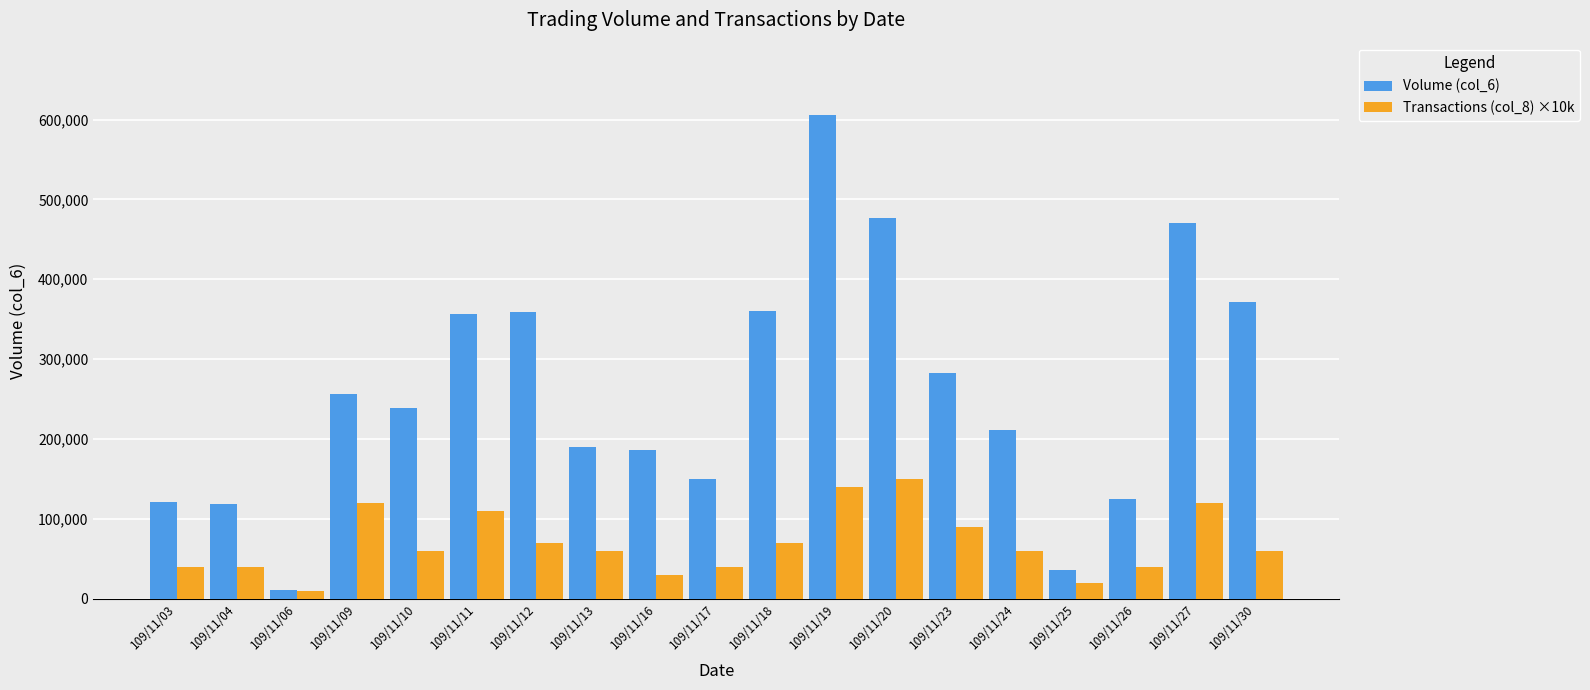

What is the sum of the Volume (col_6) values at 109/11/20 and 109/11/03?

597150